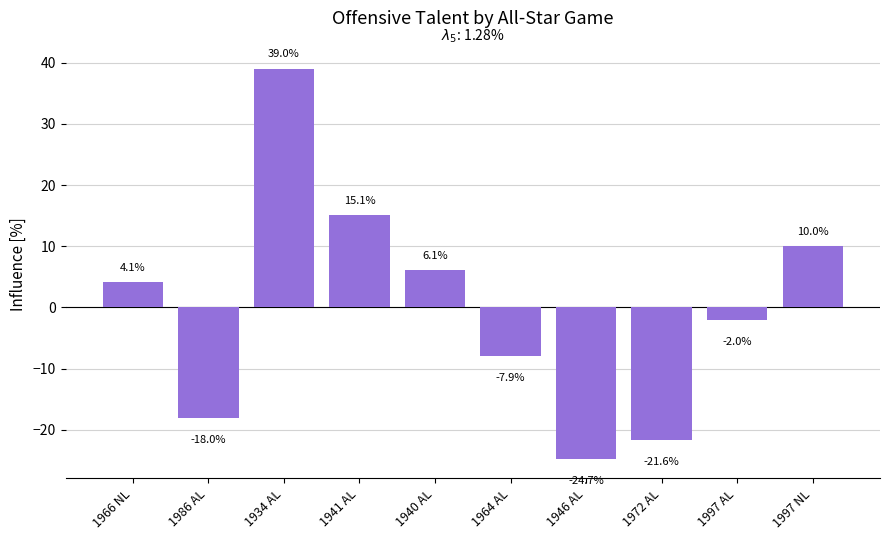

What is the label of the 8th bar from the left?

1972 AL